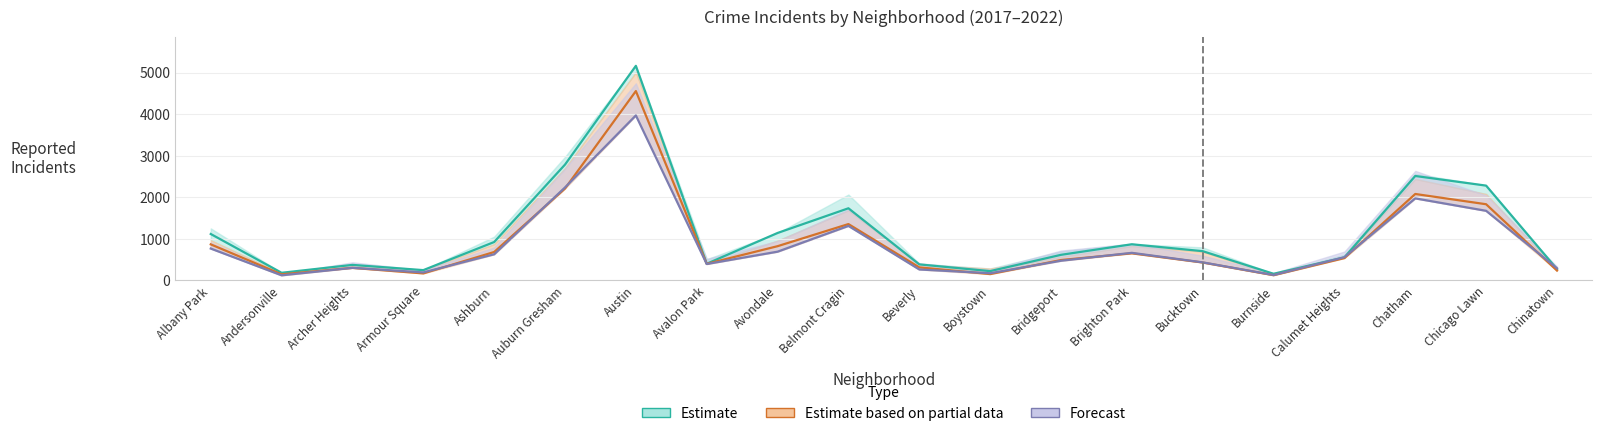

Reading left to right, what are all the values shown in this chart?

2019: Albany Park=1117	Andersonville=184	Archer Heights=374	Armour Square=248	Ashburn=924	Auburn Gresham=2787	Austin=5163	Avalon Park=401	Avondale=1142	Belmont Cragin=1736	Beverly=386	Boystown=224	Bridgeport=616	Brighton Park=870	Bucktown=704	Burnside=160	Calumet Heights=554	Chatham=2513	Chicago Lawn=2281	Chinatown=273
2017: Albany Park=767	Andersonville=123	Archer Heights=303	Armour Square=193	Ashburn=629	Auburn Gresham=2237	Austin=3970	Avalon Park=395	Avondale=692	Belmont Cragin=1312	Beverly=264	Boystown=173	Bridgeport=474	Brighton Park=664	Bucktown=435	Burnside=130	Calumet Heights=559	Chatham=1974	Chicago Lawn=1675	Chinatown=293
2021: Albany Park=868	Andersonville=147	Archer Heights=302	Armour Square=169	Ashburn=684	Auburn Gresham=2211	Austin=4556	Avalon Park=399	Avondale=824	Belmont Cragin=1356	Beverly=314	Boystown=153	Bridgeport=491	Brighton Park=652	Bucktown=431	Burnside=126	Calumet Heights=538	Chatham=2080	Chicago Lawn=1833	Chinatown=238